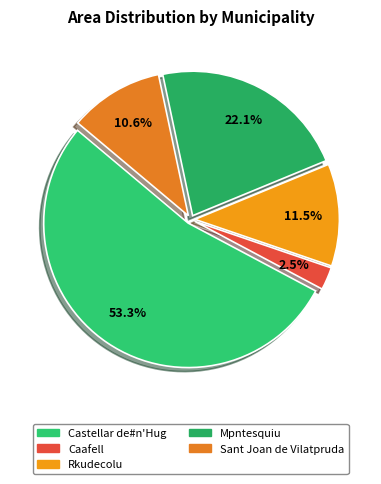

Does any single category account for the majority?

Yes